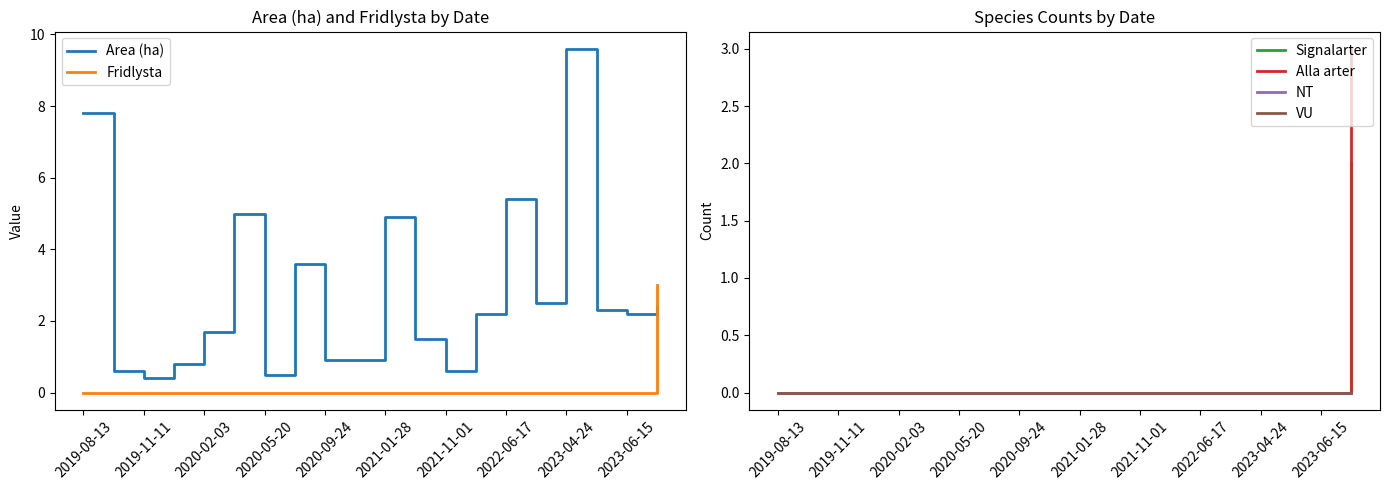

True or false: Alla arter and Fridlysta cross at least once.

False